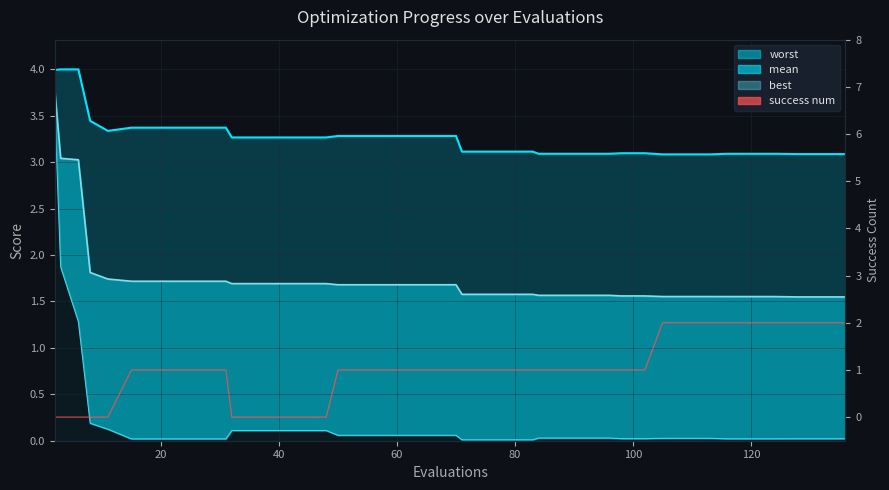

What is the average value?

1